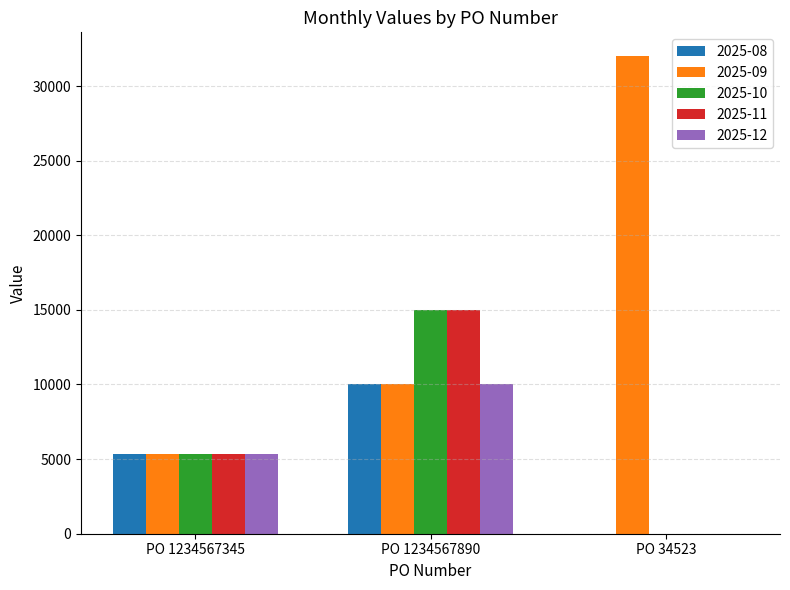

Is it true that 2025-10 equals 0.0 at PO 34523?

True